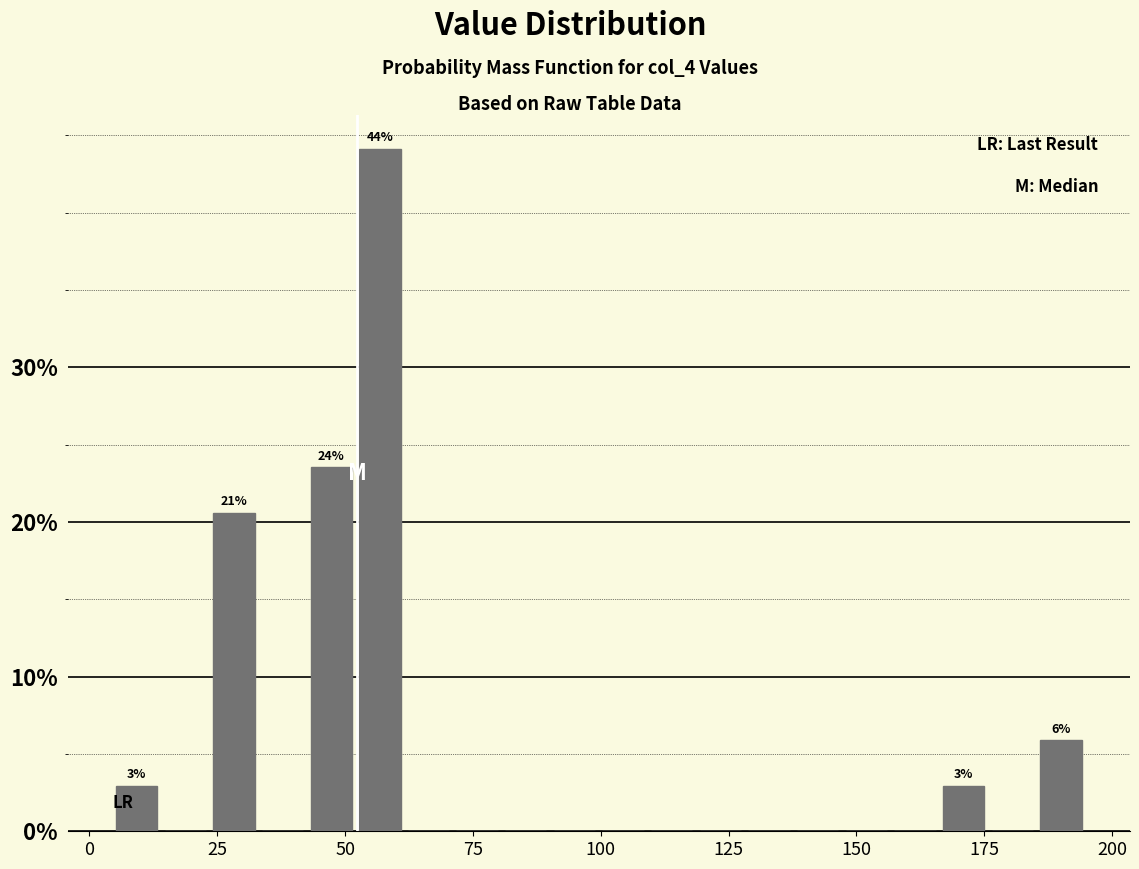

Around what value on the x-axis is the tallest bar? Give the approximate position of its centre, as read against the axis.

55